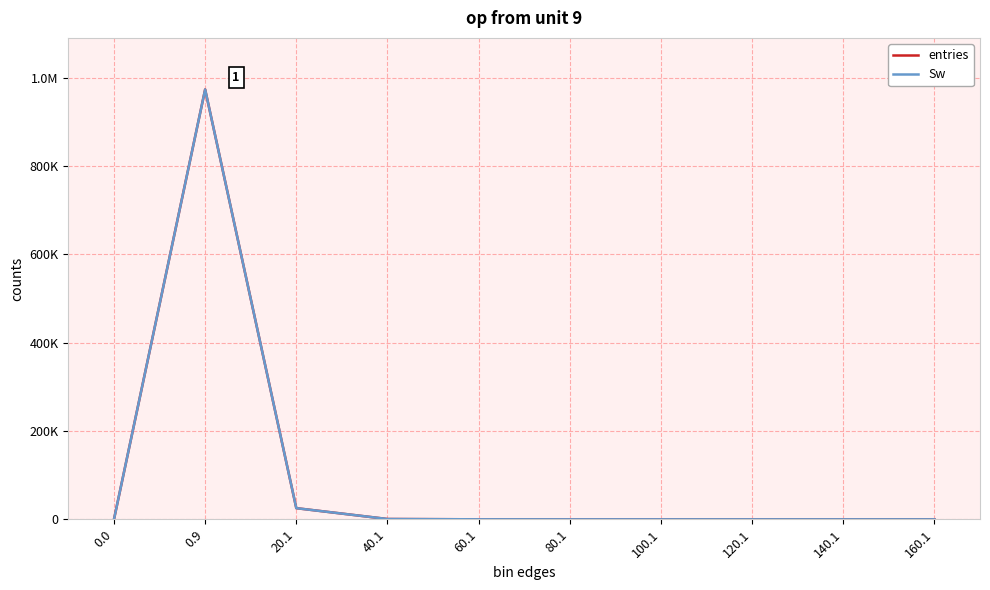

What is the average value of the entries series?

100000